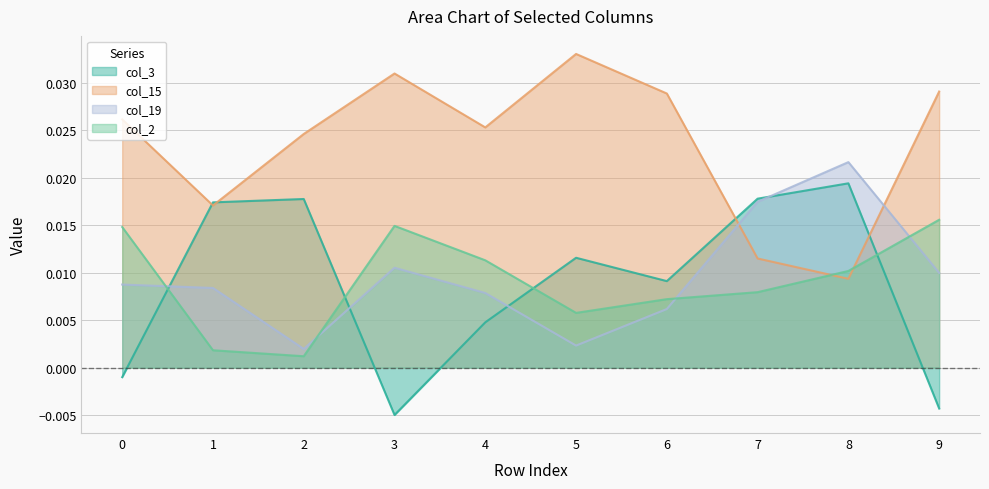

Rank the categories by col_3 value from lowest to highest.

3, 9, 0, 4, 6, 5, 1, 2, 7, 8